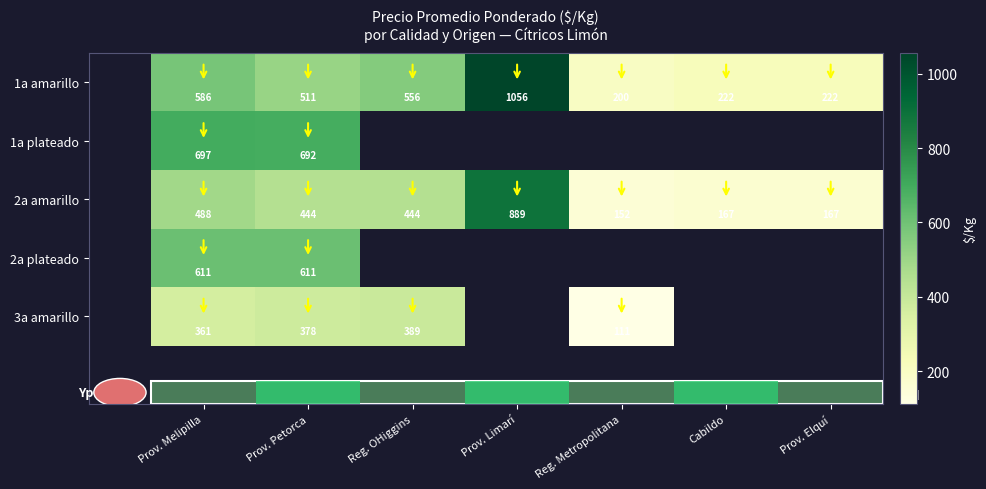

The 2a plateado series shows 131.5 at Prov. Melipilla. True or false?

False